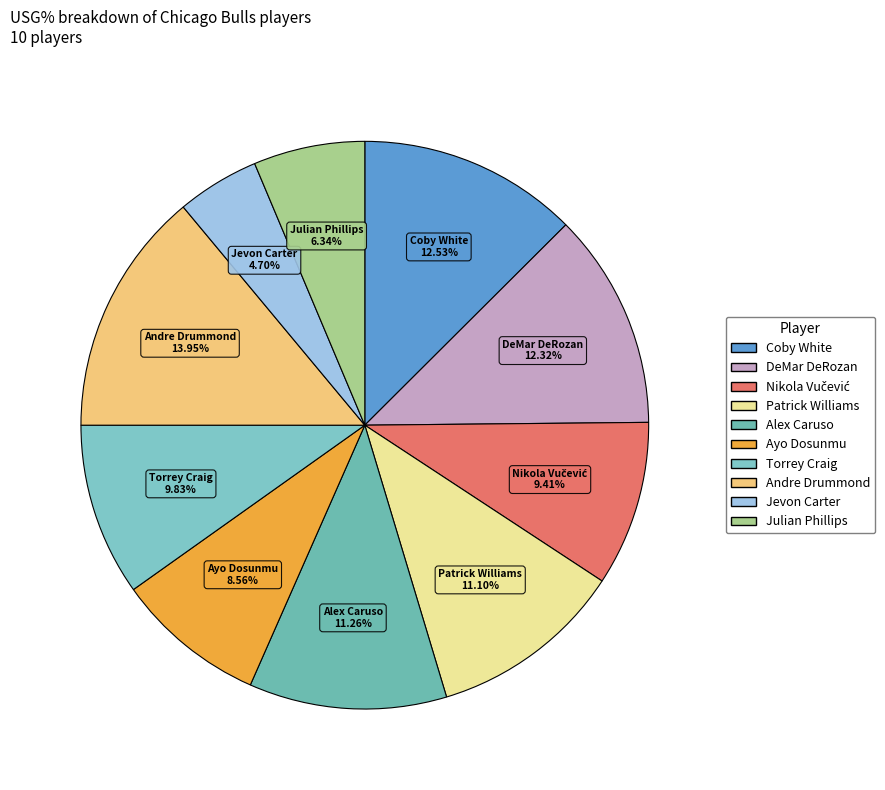

How much of the chart is everything except DeMar DeRozan?

87.7%